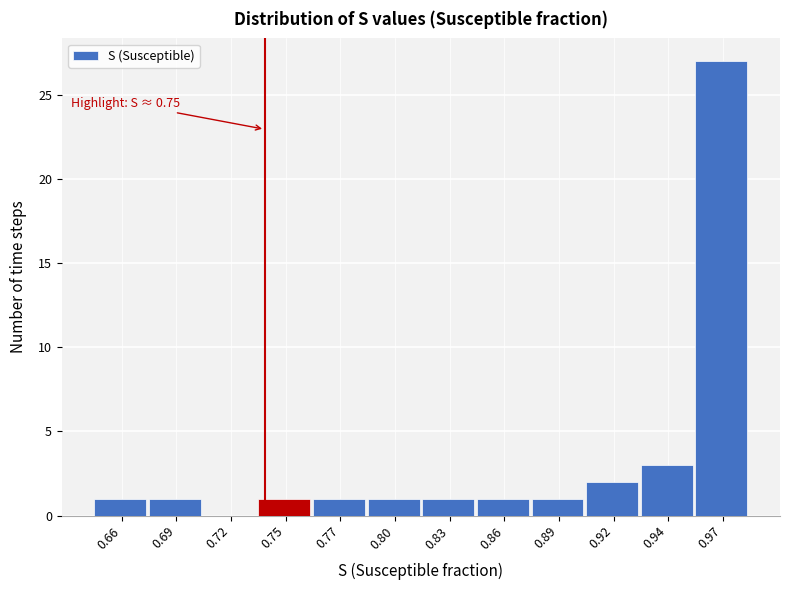

What is the greatest value displayed?

27